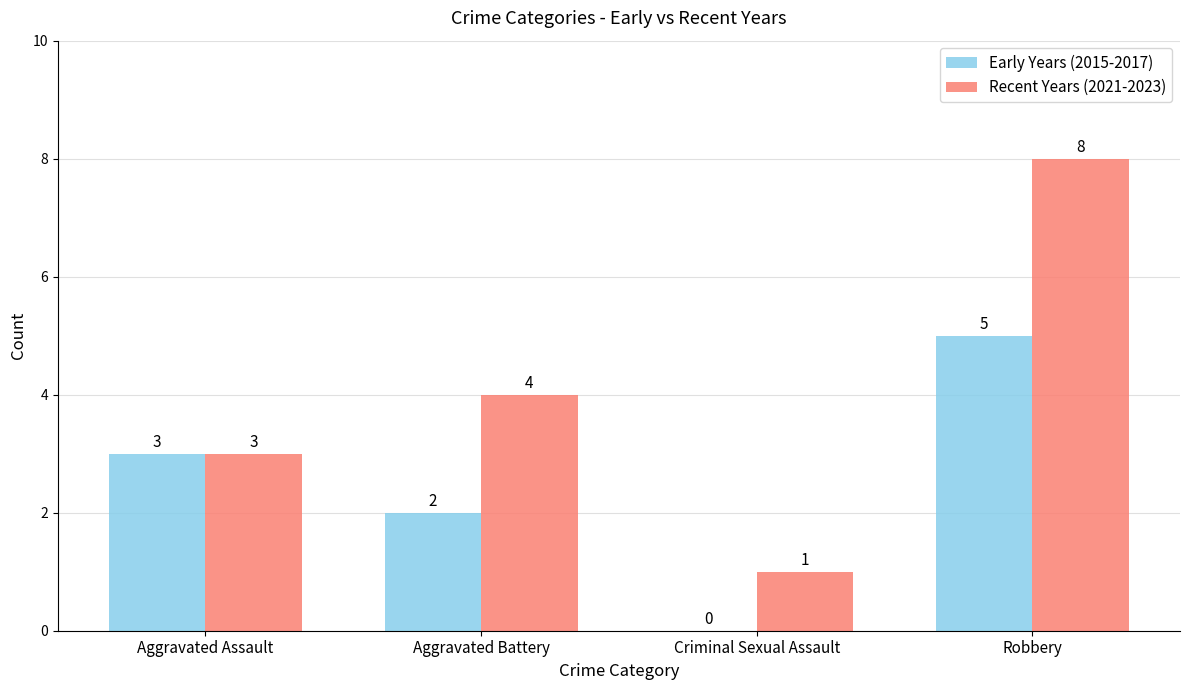

Reading right to left, transcribe all the data shown in this chart.

Early Years (2015-2017): Robbery=5	Criminal Sexual Assault=0	Aggravated Battery=2	Aggravated Assault=3
Recent Years (2021-2023): Robbery=8	Criminal Sexual Assault=1	Aggravated Battery=4	Aggravated Assault=3